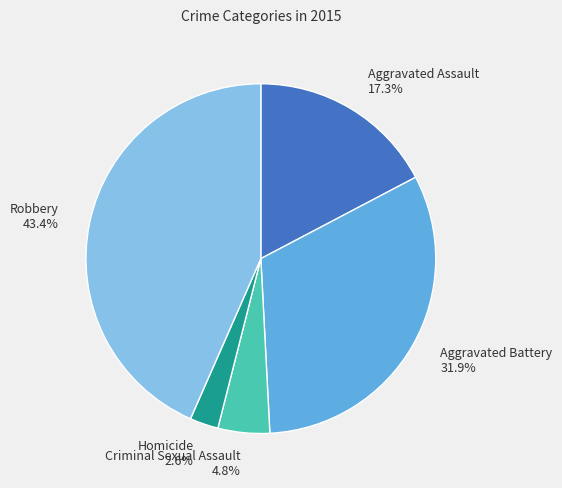

Combined, what portion of the pie is Robbery and Aggravated Battery?

75.3%